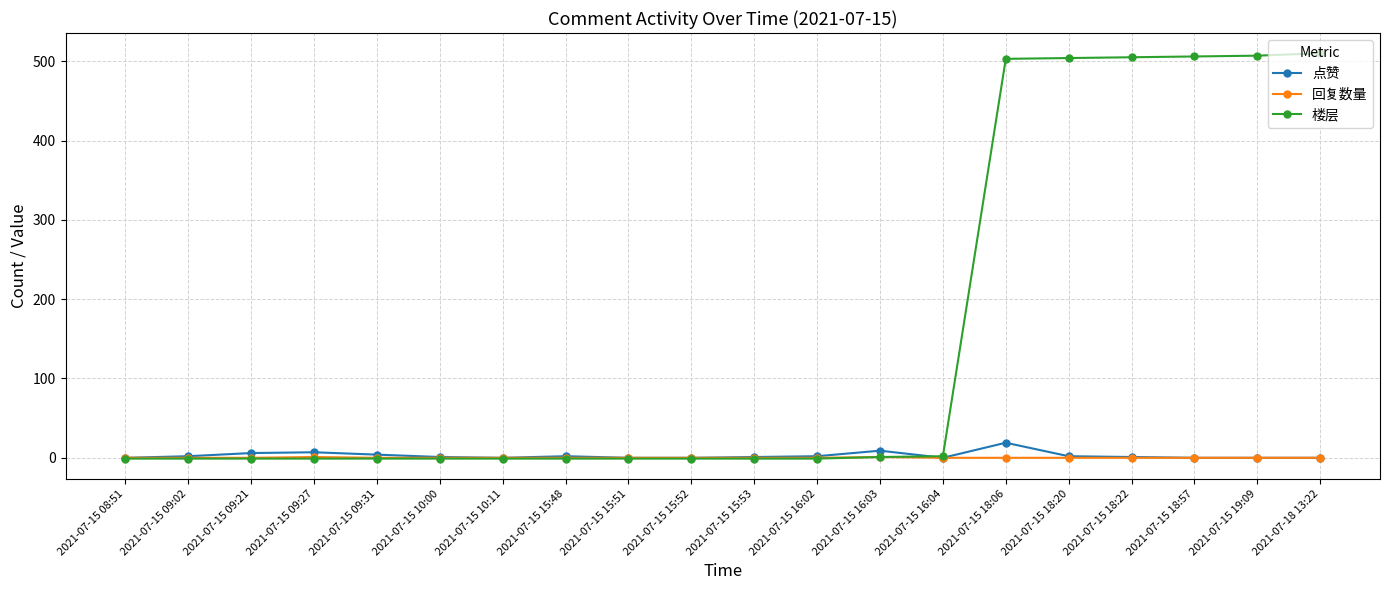

What is the maximum value shown in the chart?

510